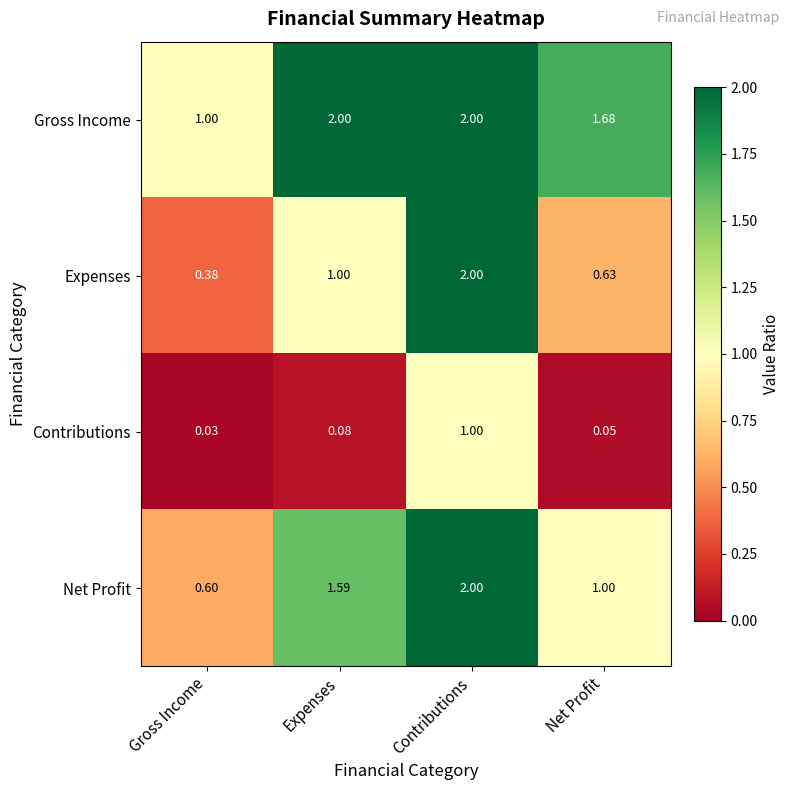

Between Gross Income and Net Profit, which series saw the biggest shift?

Gross Income